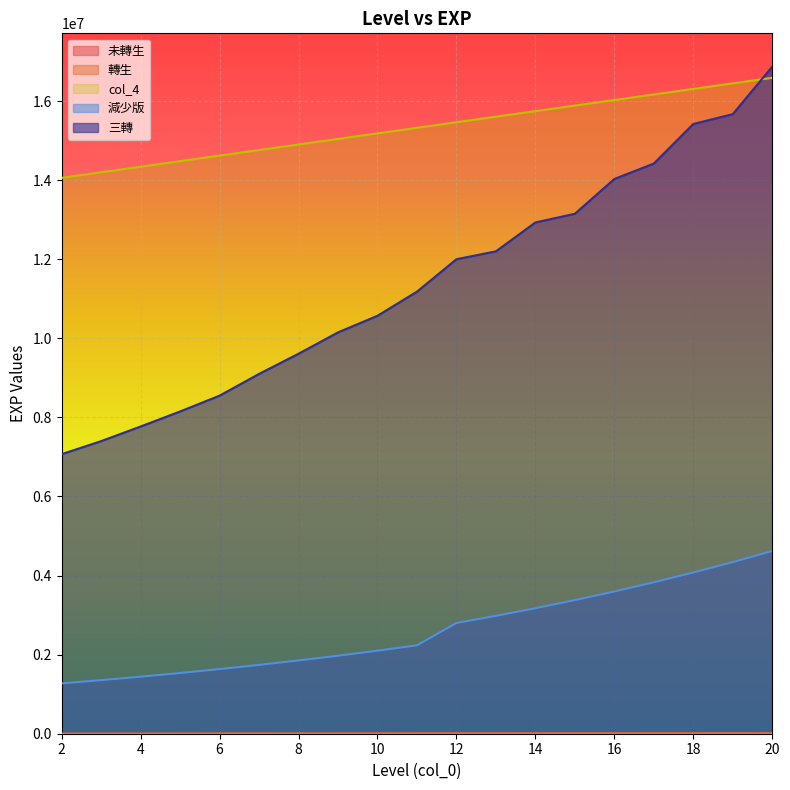

True or false: 未轉生 and 轉生 intersect in this chart.

False